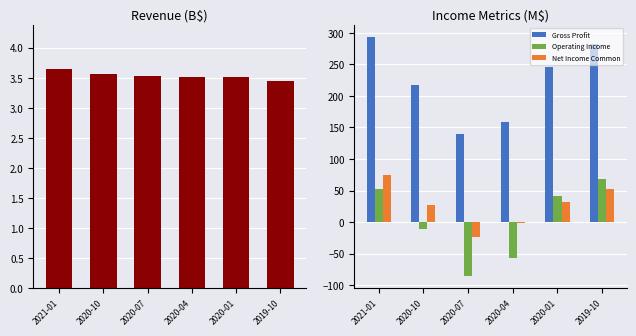

At which label does Gross Profit reach its peak?

2021-01